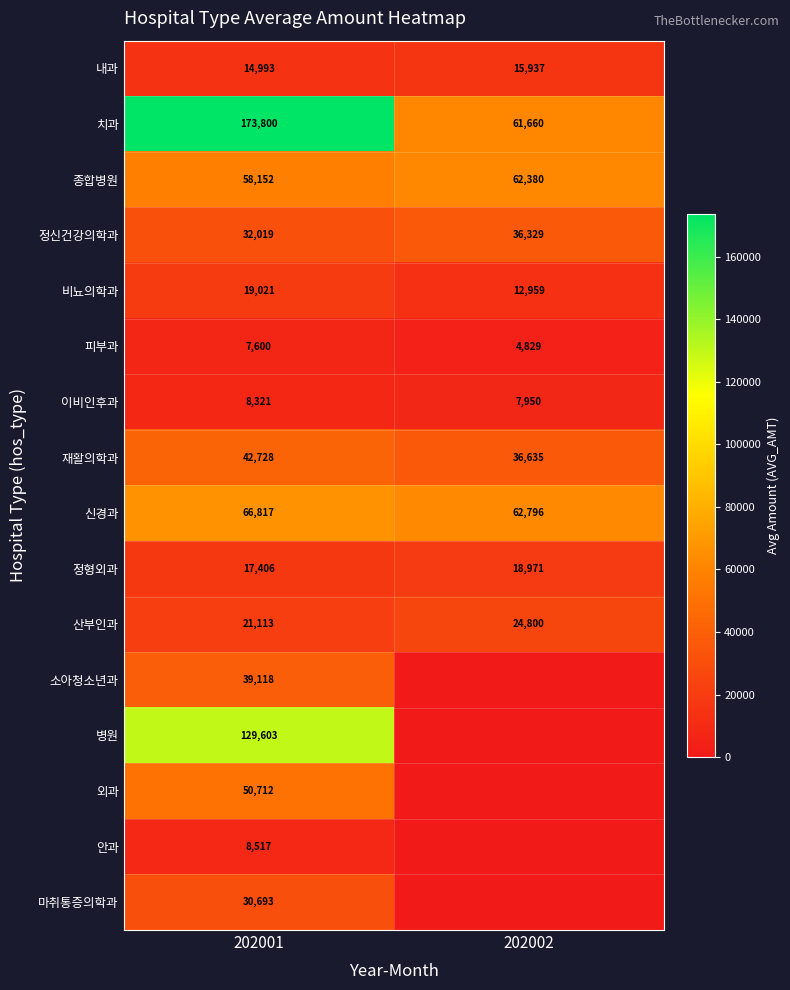

Is it true that 치과 equals 173800 at 202001?

True